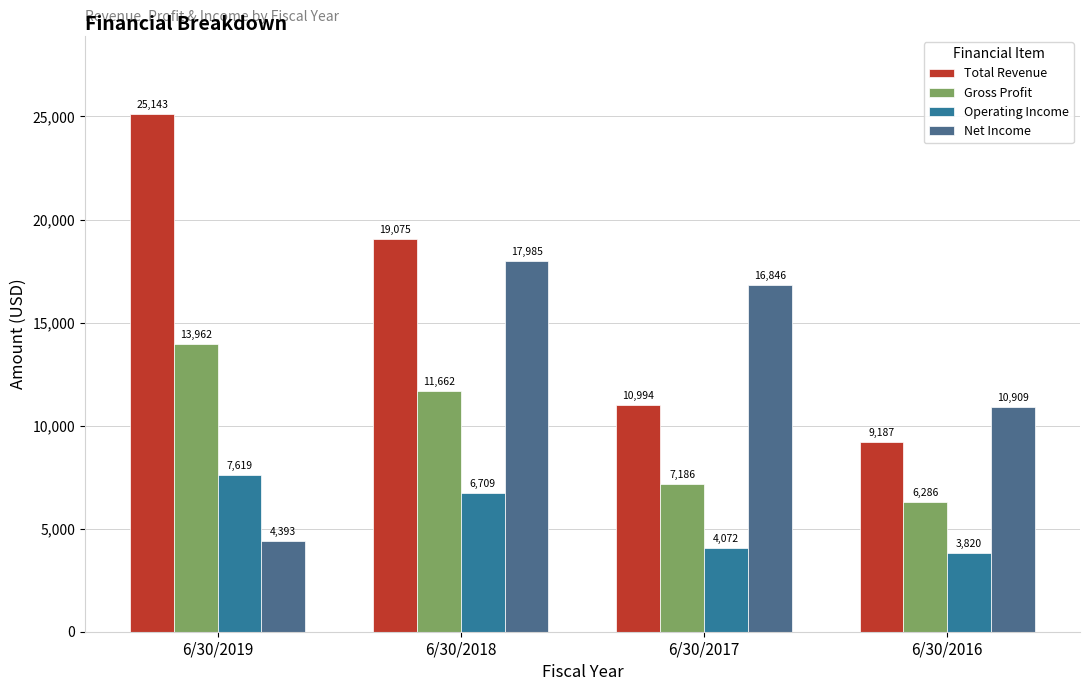

Which series changed the most between 6/30/2018 and 6/30/2016?

Total Revenue